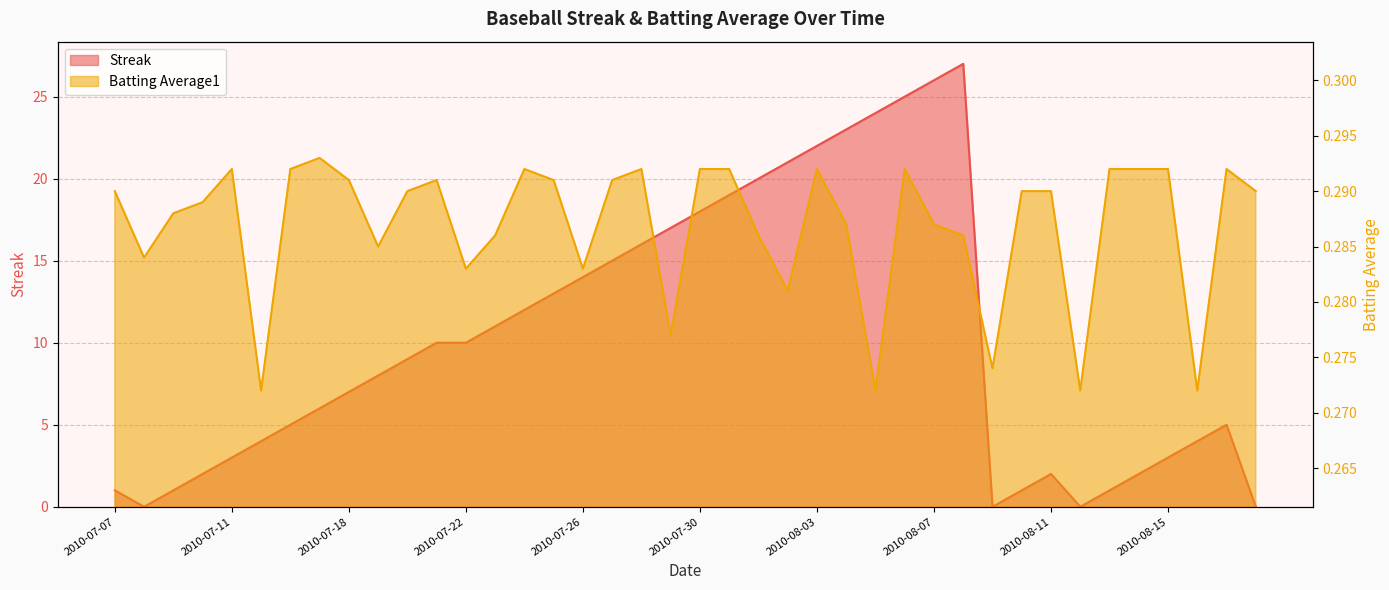

True or false: Streak has a value of 13.0 at 2010-07-25.

True